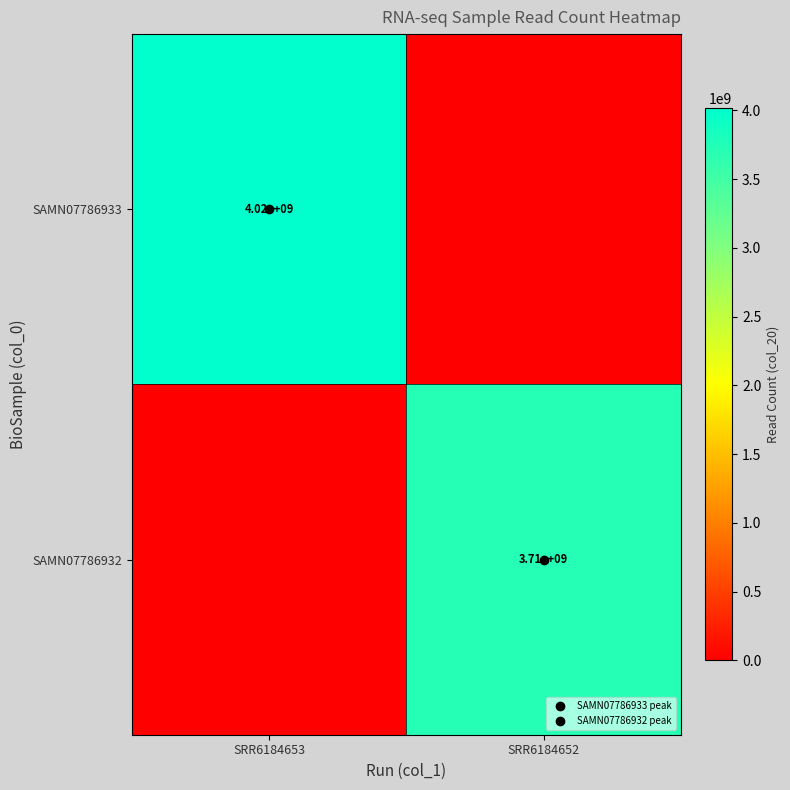

What is the average value of the SAMN07786933 series?

2007590332